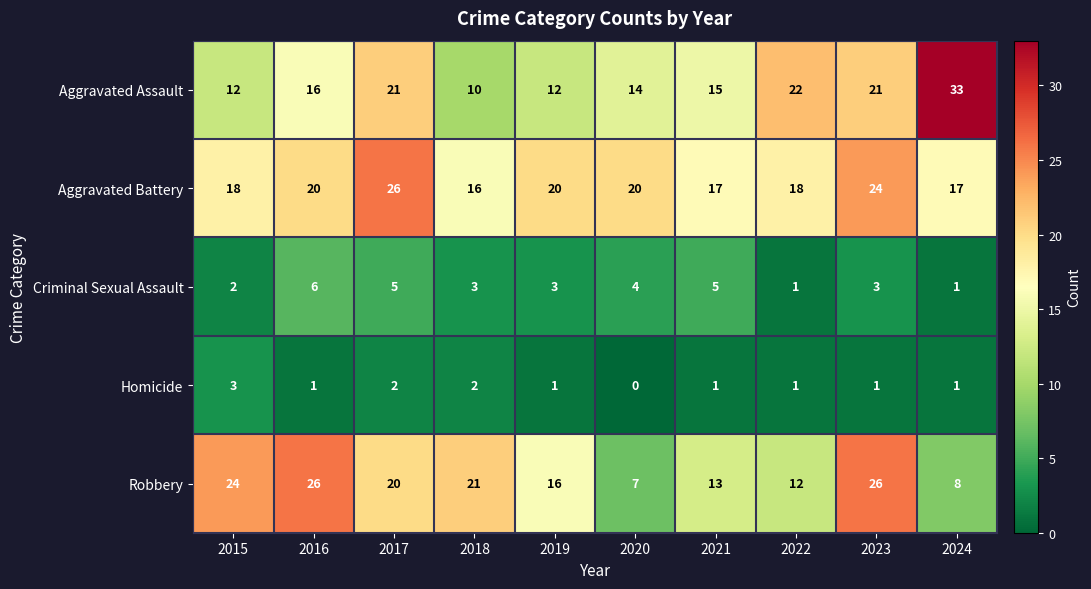

True or false: Aggravated Assault has a value of 12 at 2015.

True